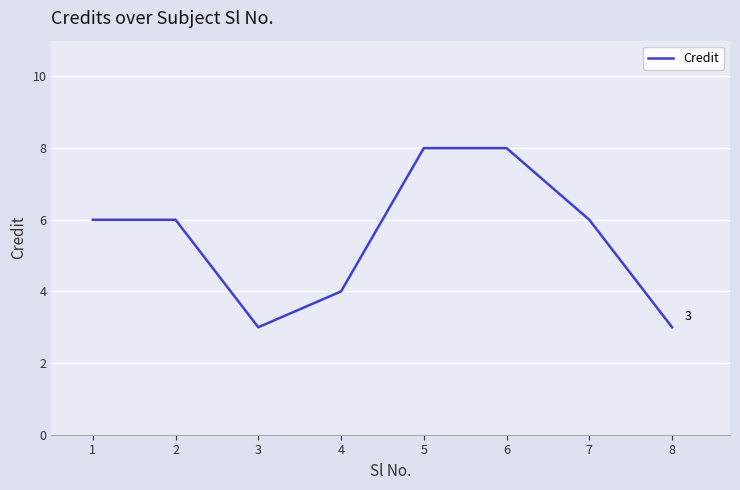

How many interior local valleys (lower than both neighbors) does the data have?

1